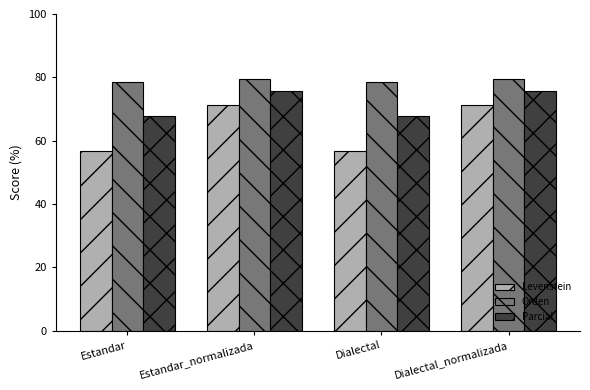

What are all the series names shown in the legend?

Levenstein, Orden, Parcial